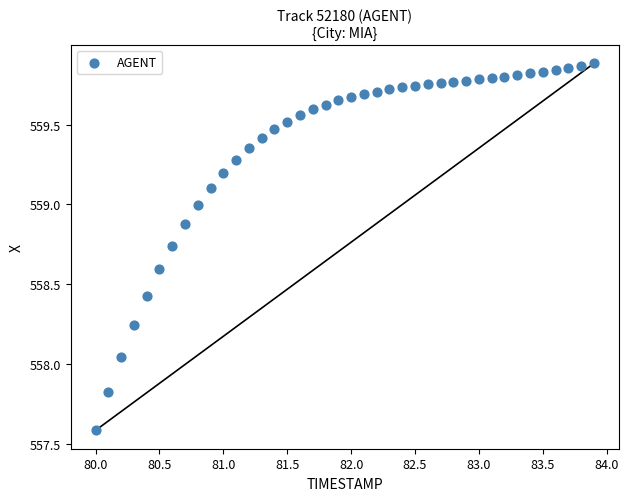

What is the range of X values (max minus min)?

3.9